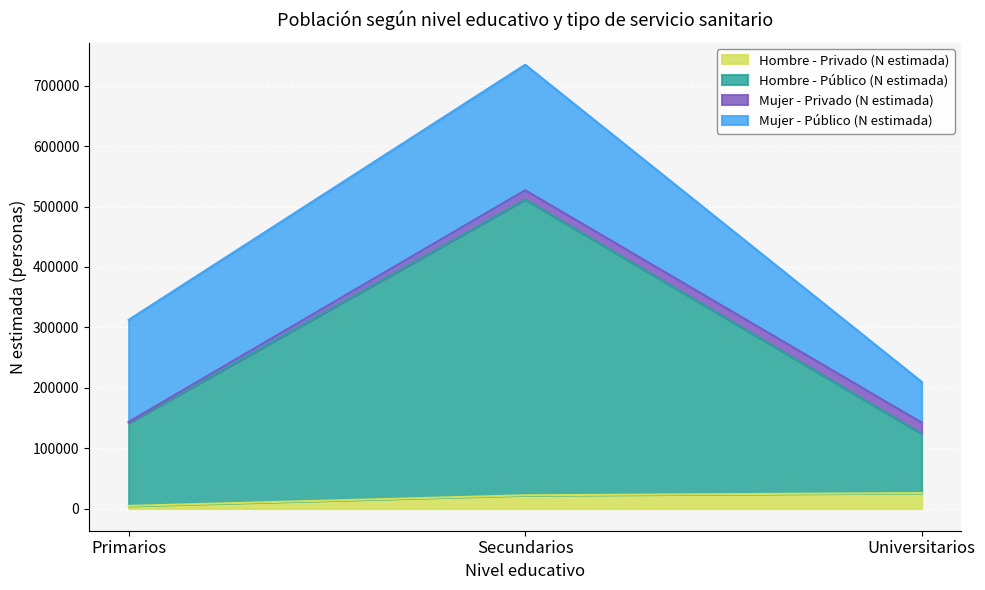

What is the label of the 2nd point from the left?

Secundarios